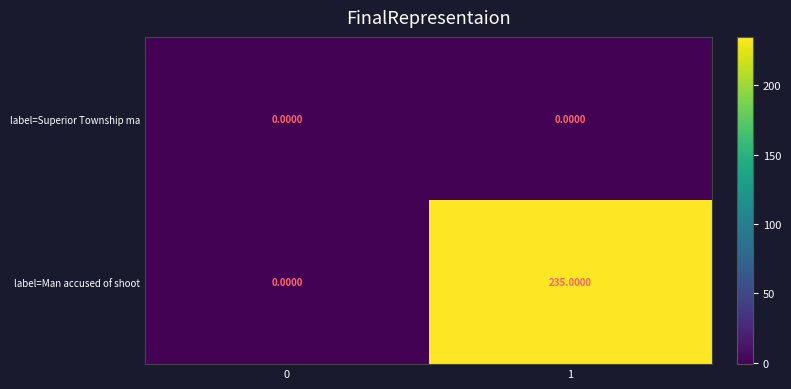

Which label corresponds to the largest value in the chart?

1